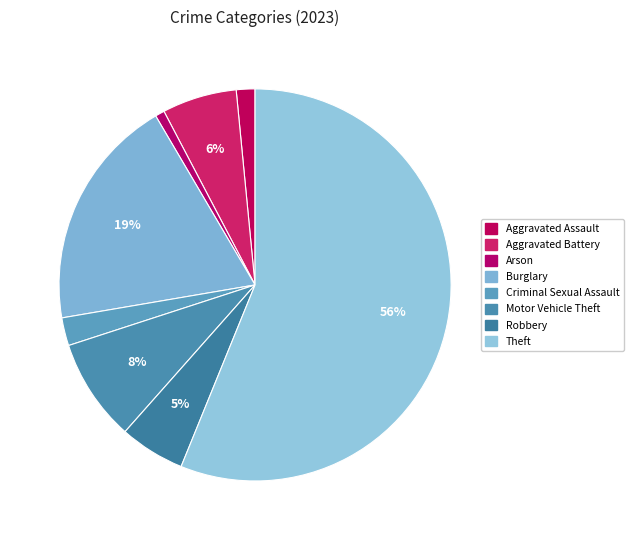

Is it true that Aggravated Assault is 2% of the pie?

True